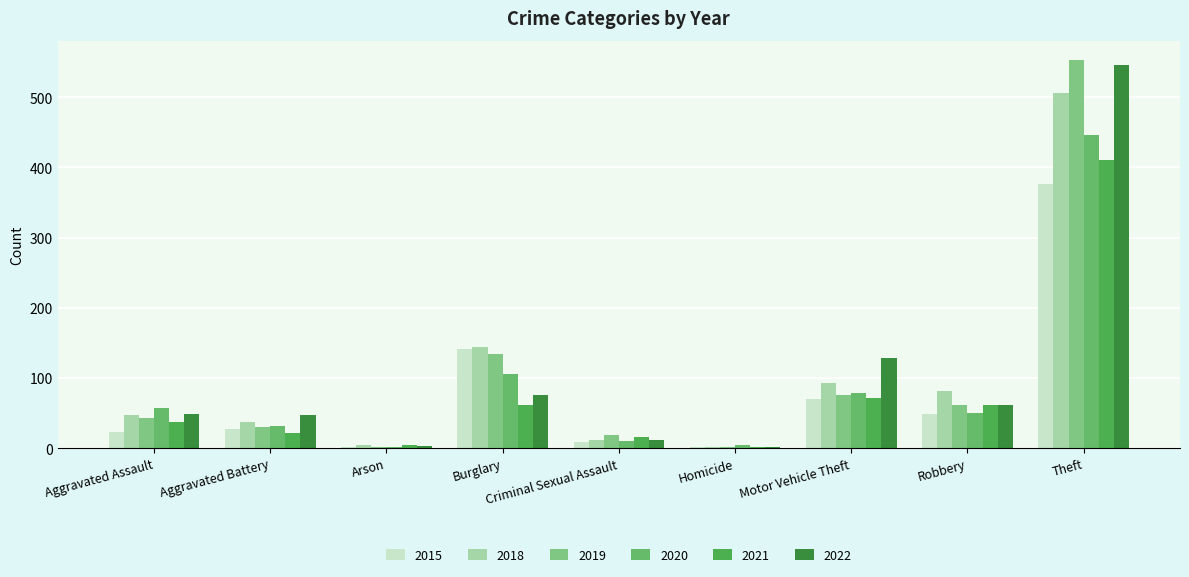

Reading left to right, transcribe all the data shown in this chart.

2015: 23	27	2	141	9	2	70	48	377
2018: 47	37	4	144	11	2	93	81	506
2019: 43	30	2	134	19	1	76	61	553
2020: 57	31	1	105	10	4	79	50	446
2021: 37	22	4	62	16	2	71	61	411
2022: 48	47	3	76	12	1	128	61	546